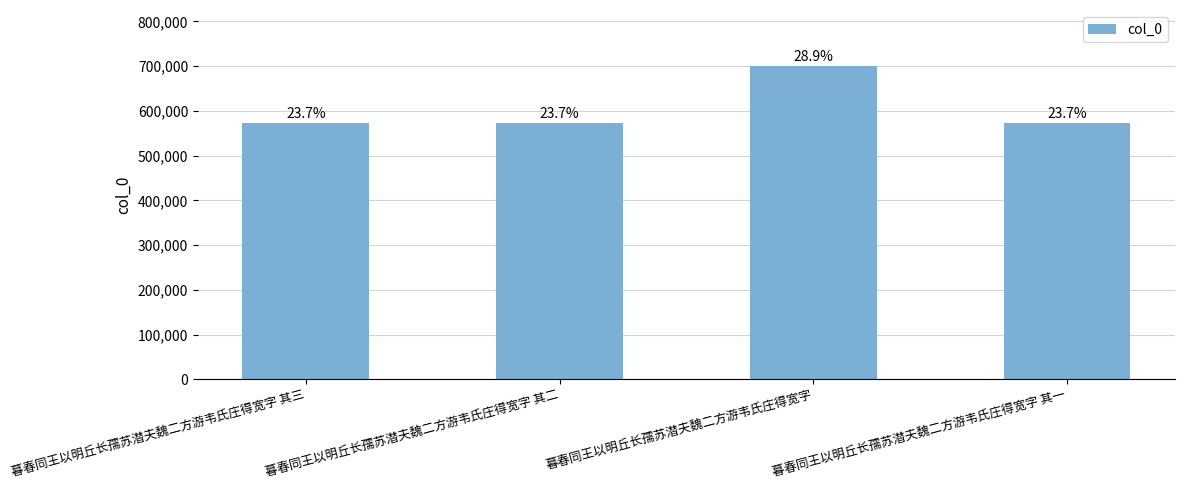

Reading right to left, extract all data points from this chart.

572607	699393	572608	572609